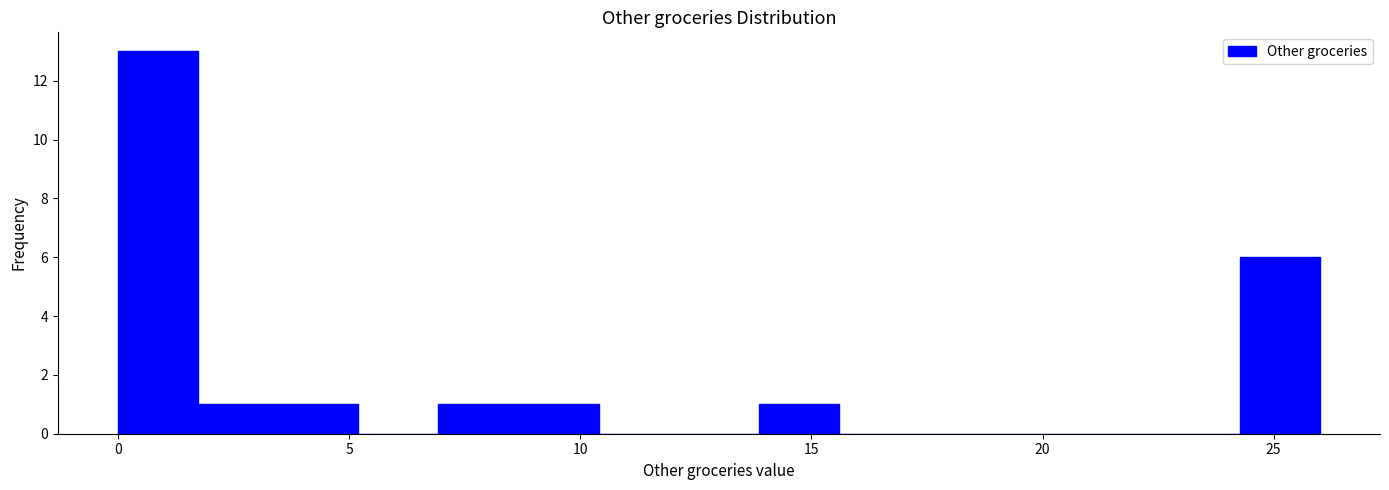

Around what value on the x-axis is the tallest bar? Give the approximate position of its centre, as read against the axis.

1.0